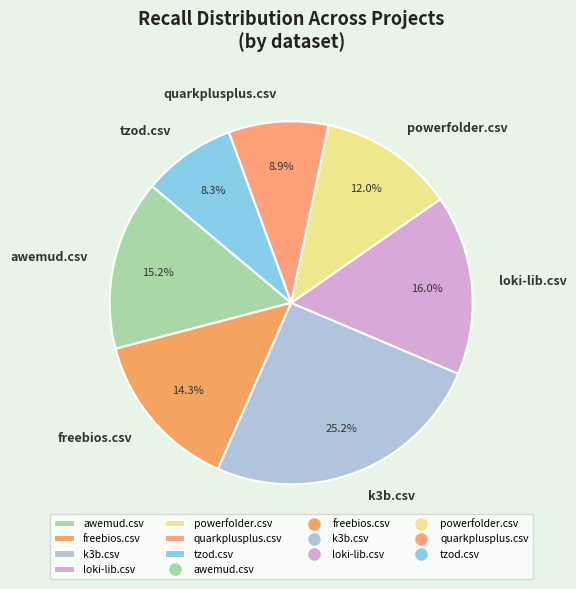

The tzod.csv slice represents 8% of the pie. True or false?

True